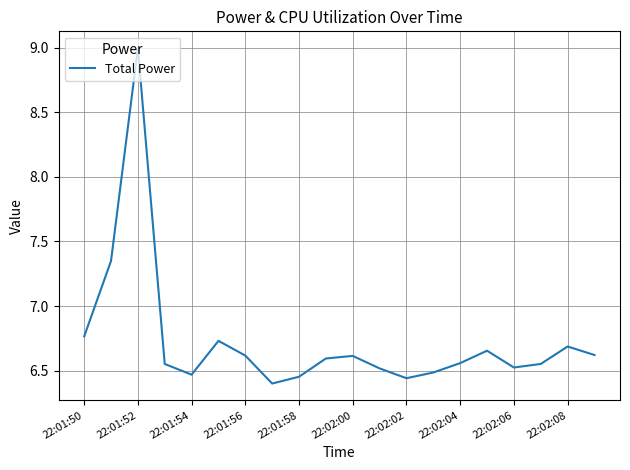

What is the difference between the maximum and second lowest values?

2.6